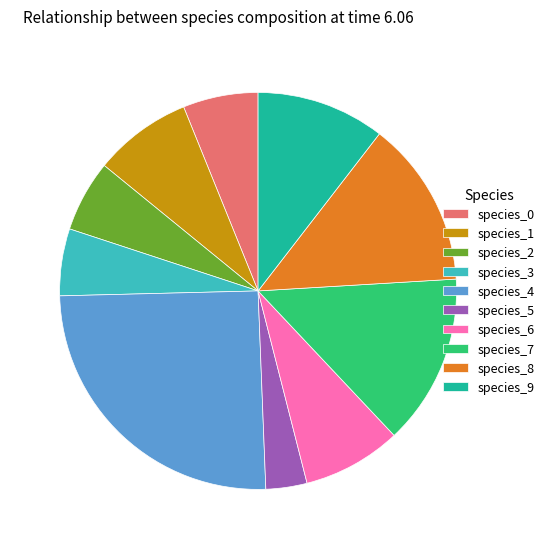

Combined, do species_9 and species_1 account for over 50%?

No